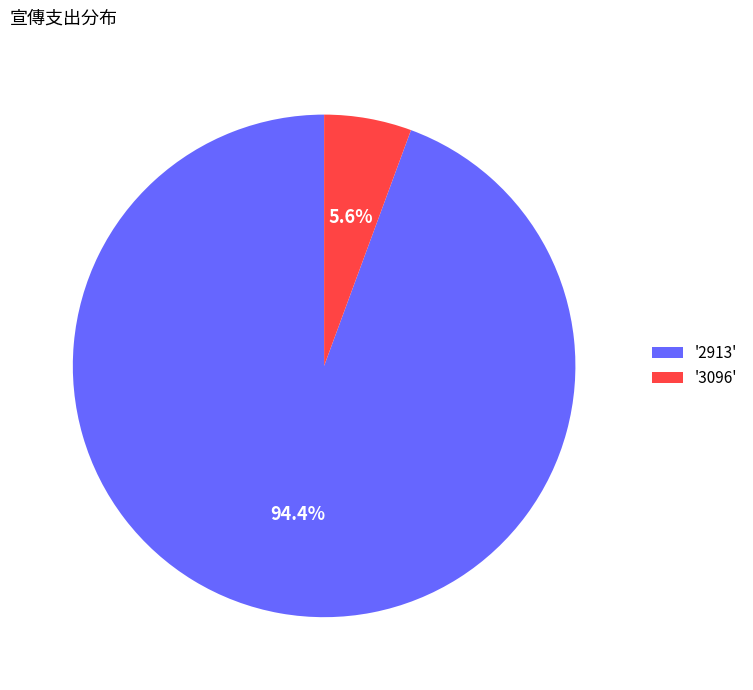

Rank the categories by value from highest to lowest.

'2913', '3096'